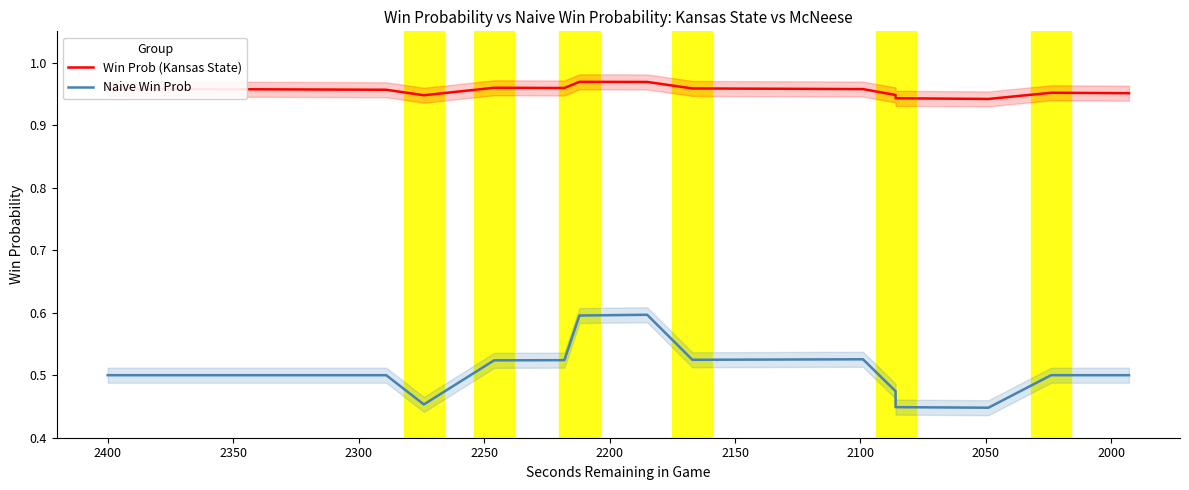

How many categories are shown in the chart?

40